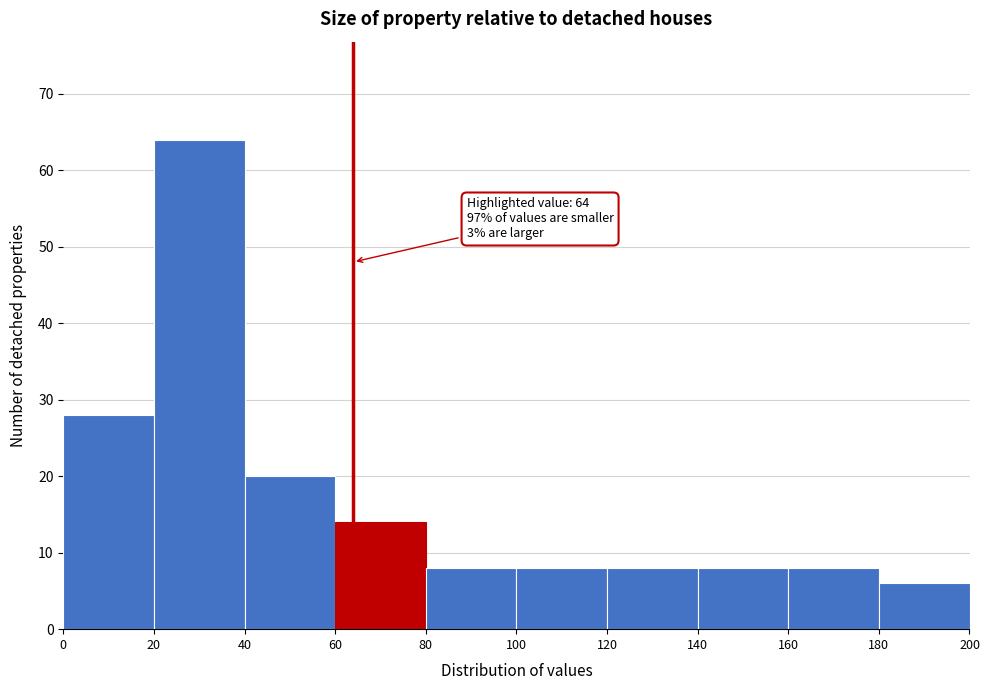

Over which range of the x-axis is the bar tallest?

20 to 40